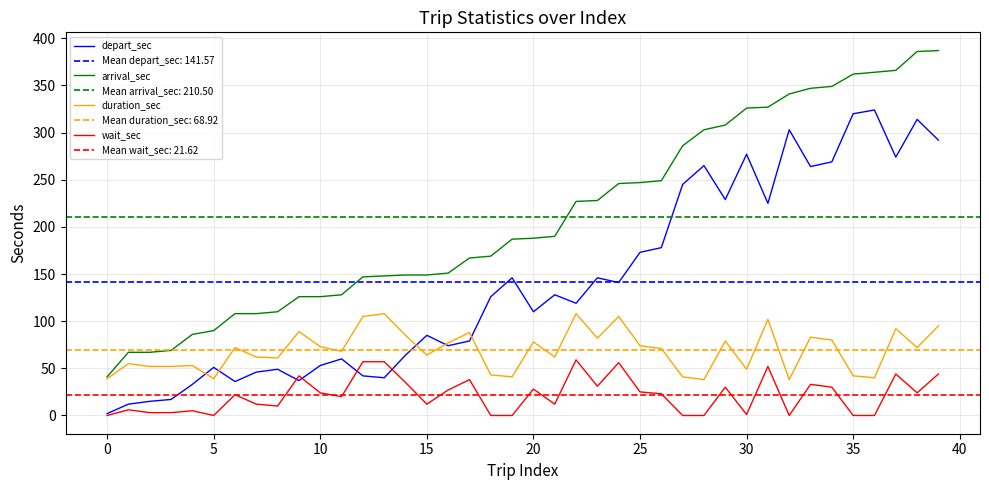

Which series has the largest total across all categories?

arrival_sec